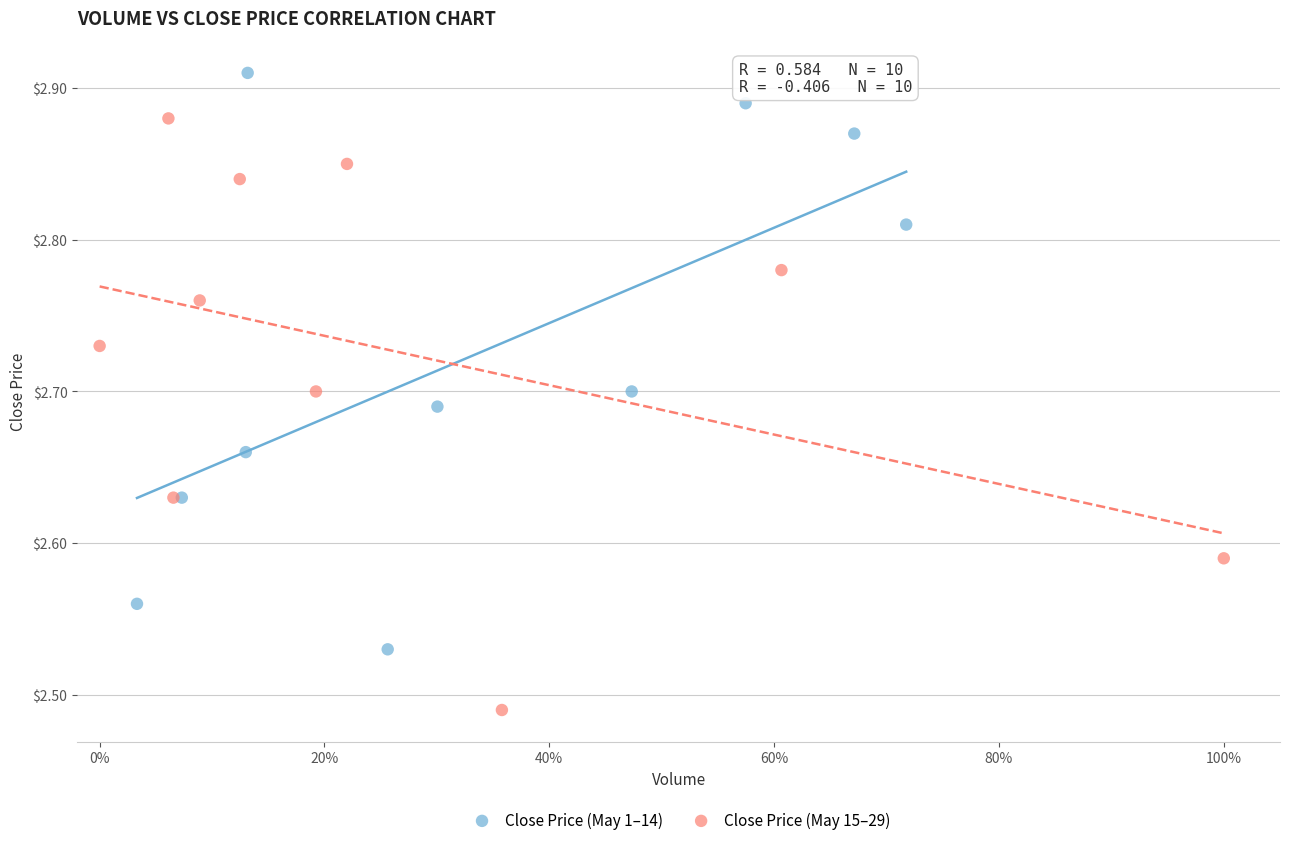

What are all the series names shown in the legend?

Close Price (May 1–14), Close Price (May 15–29)